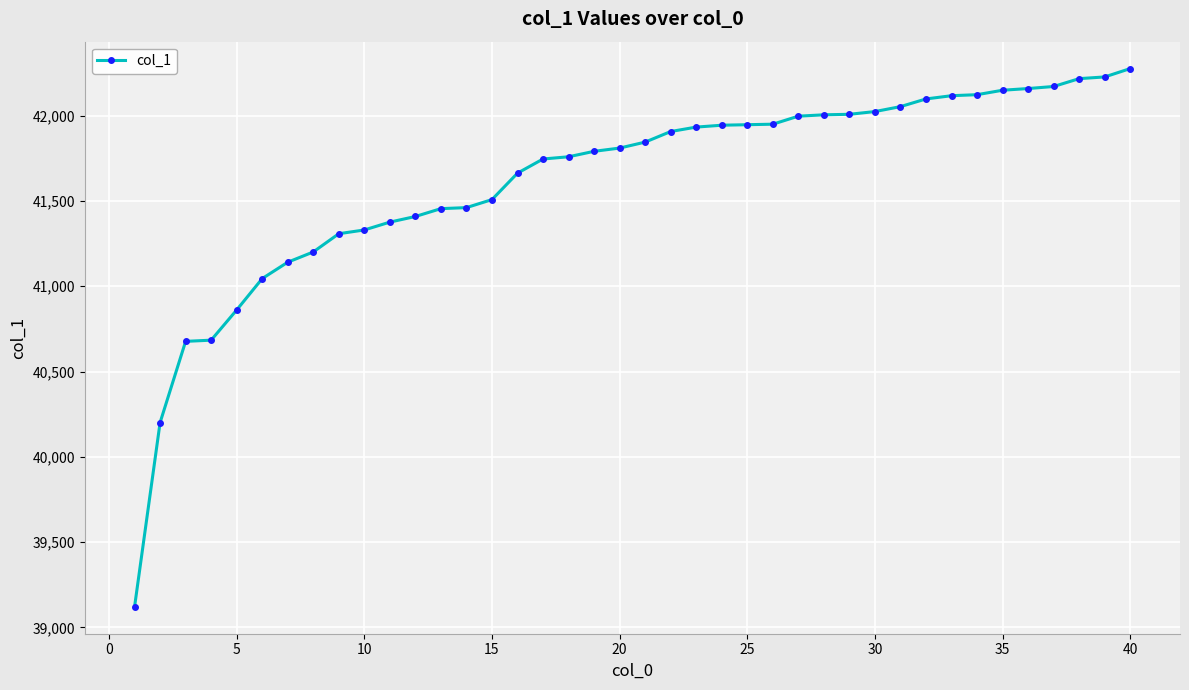

What is the maximum value shown in the chart?

42276